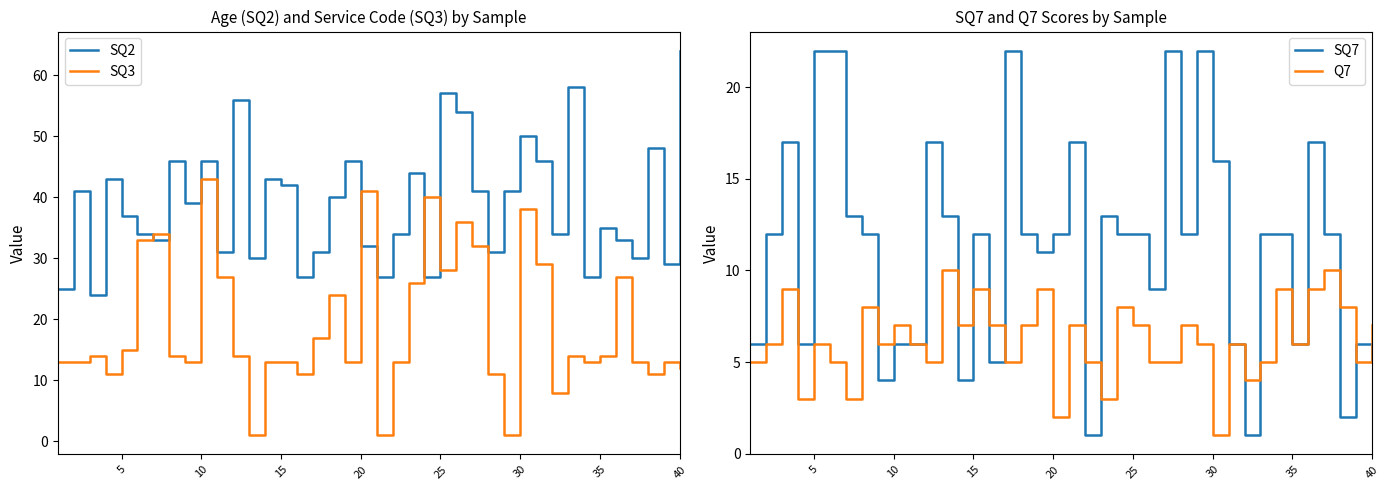

Which series has the largest total across all categories?

SQ2